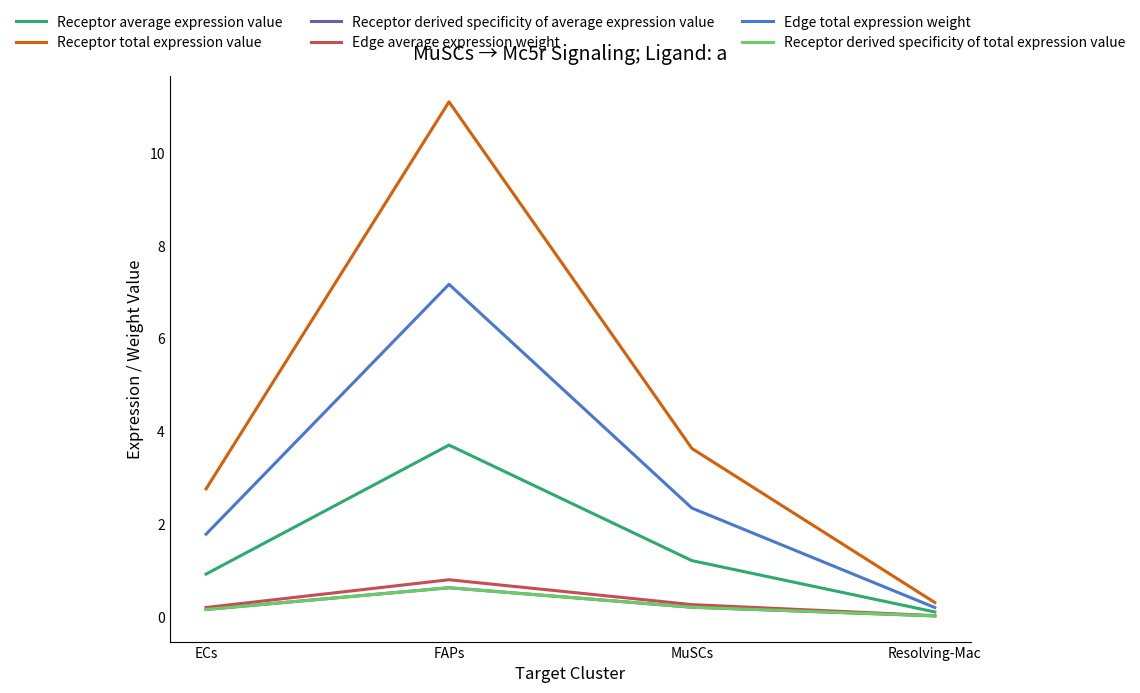

Does the chart have visible grid lines?

No